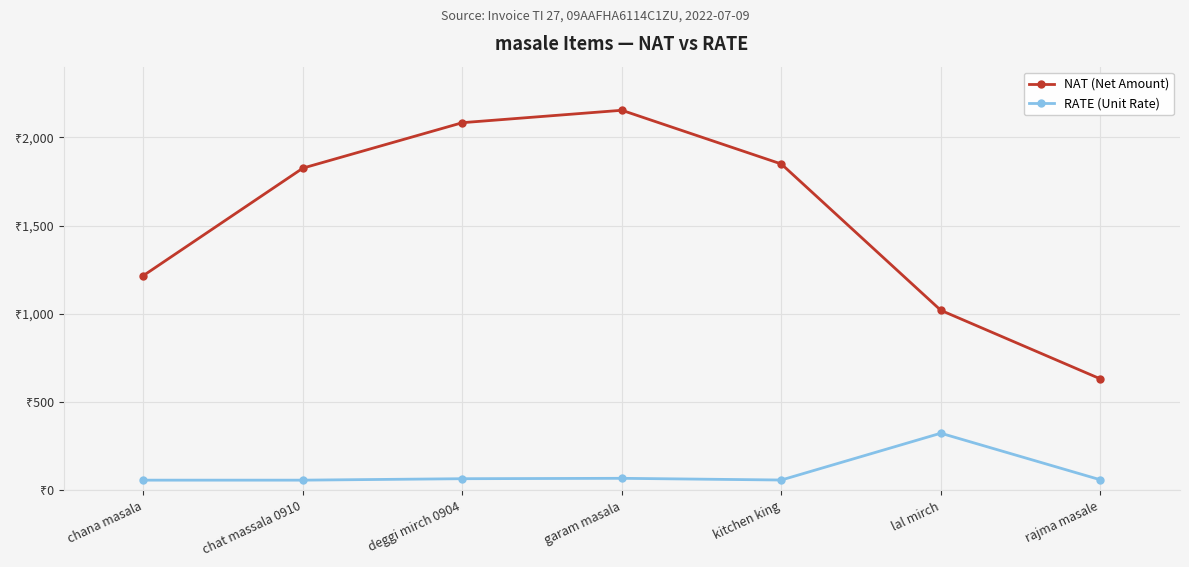

Does the chart have visible grid lines?

Yes